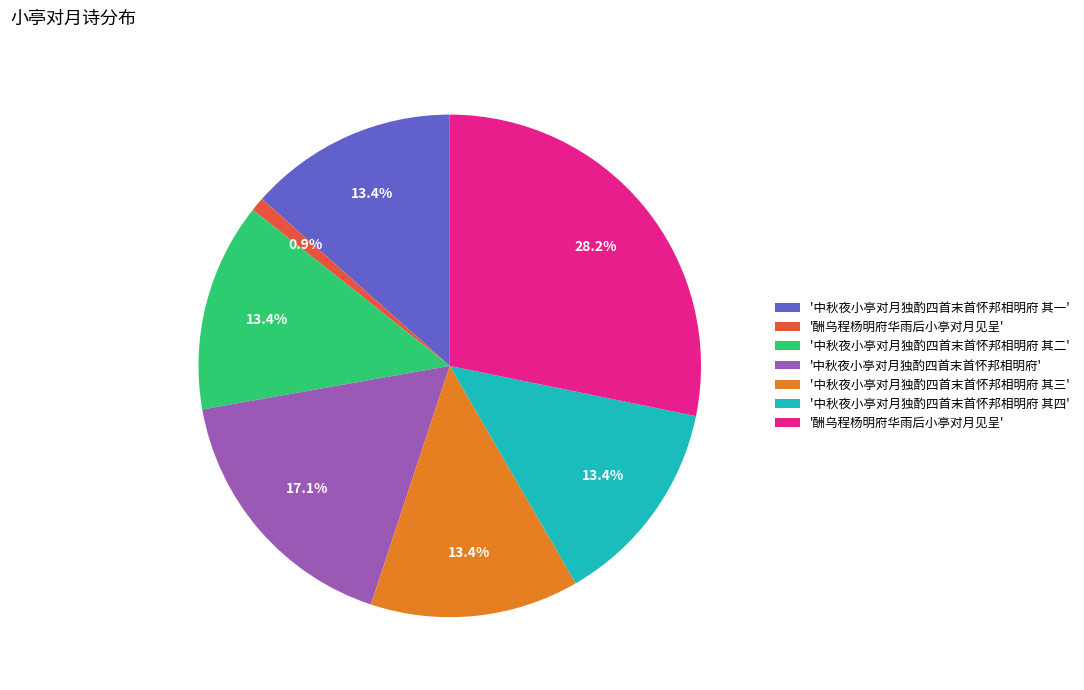

How many segments does this pie chart have?

7